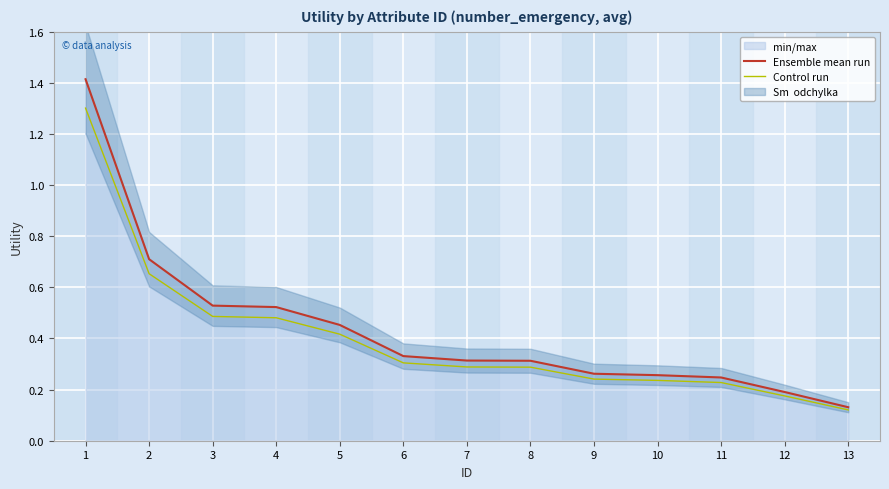

Count the Control run values in the range 0 to 1.

12